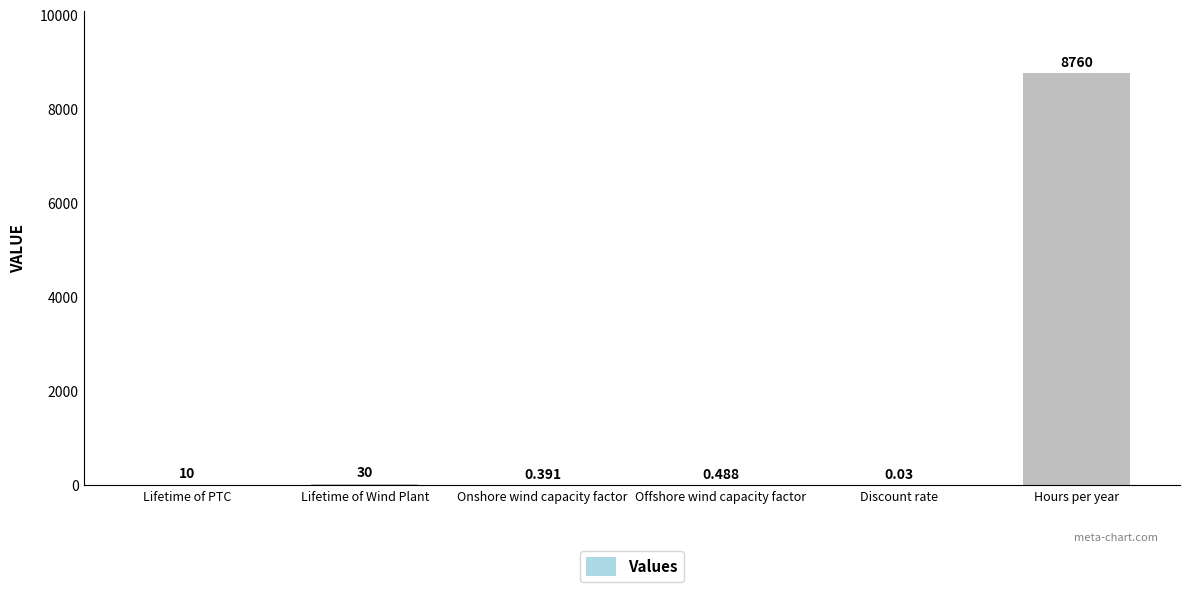

Where is the data nearest to the value 4380?

Lifetime of Wind Plant